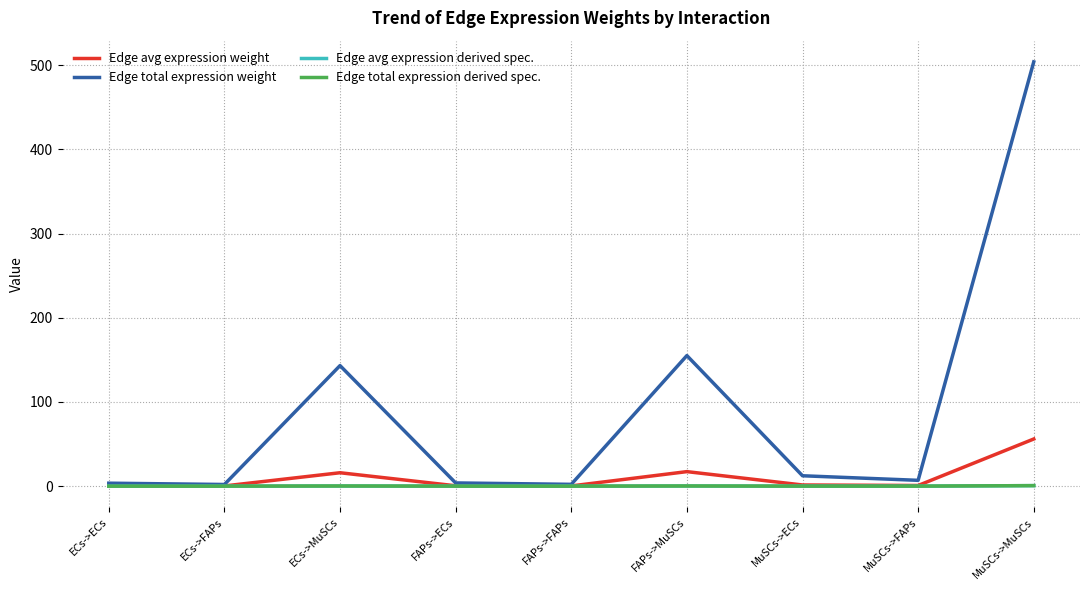

Is the value of Edge avg expression weight at FAPs->FAPs greater than the value of Edge total expression weight at MuSCs->ECs?

No